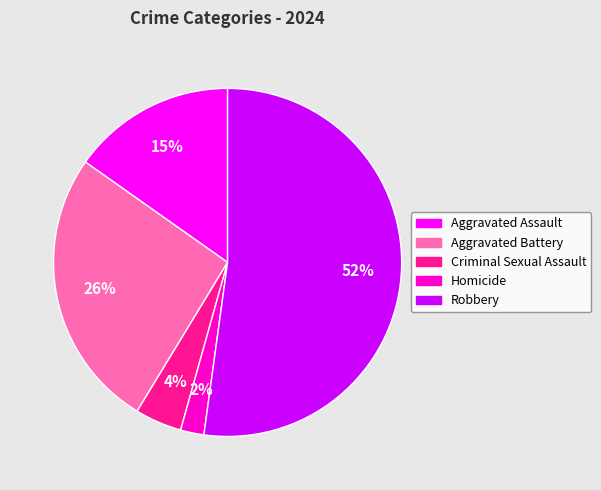

How many slices are in this pie chart?

5